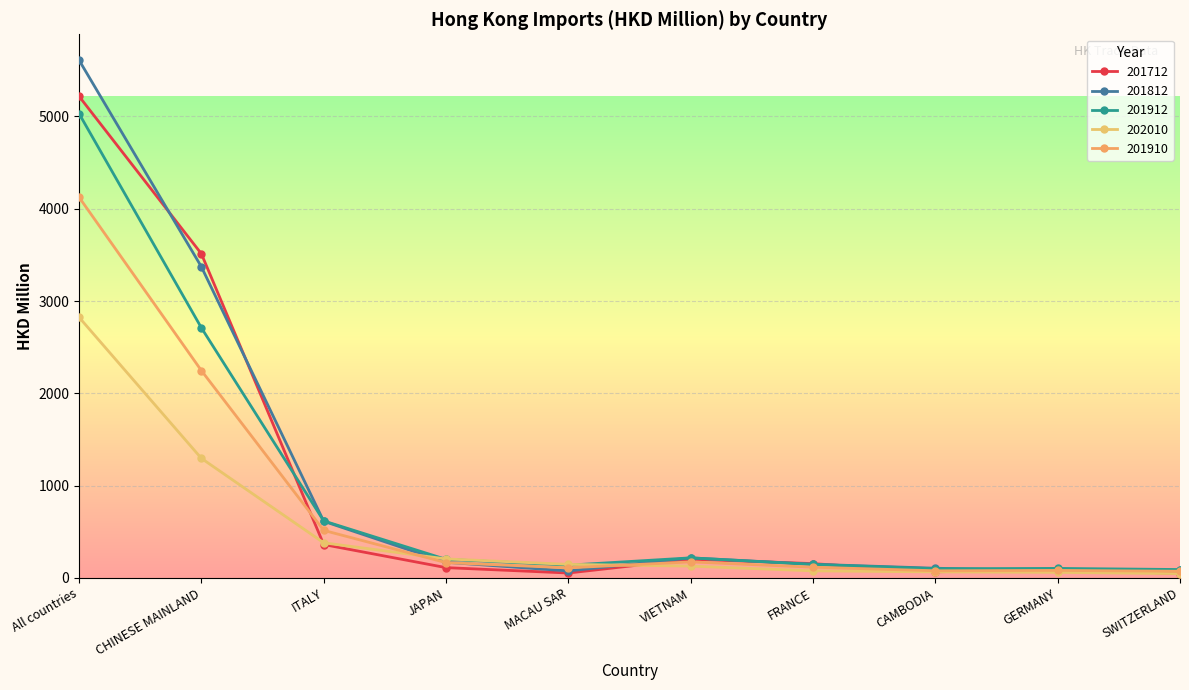

Which category has the lowest value across all series?

SWITZERLAND